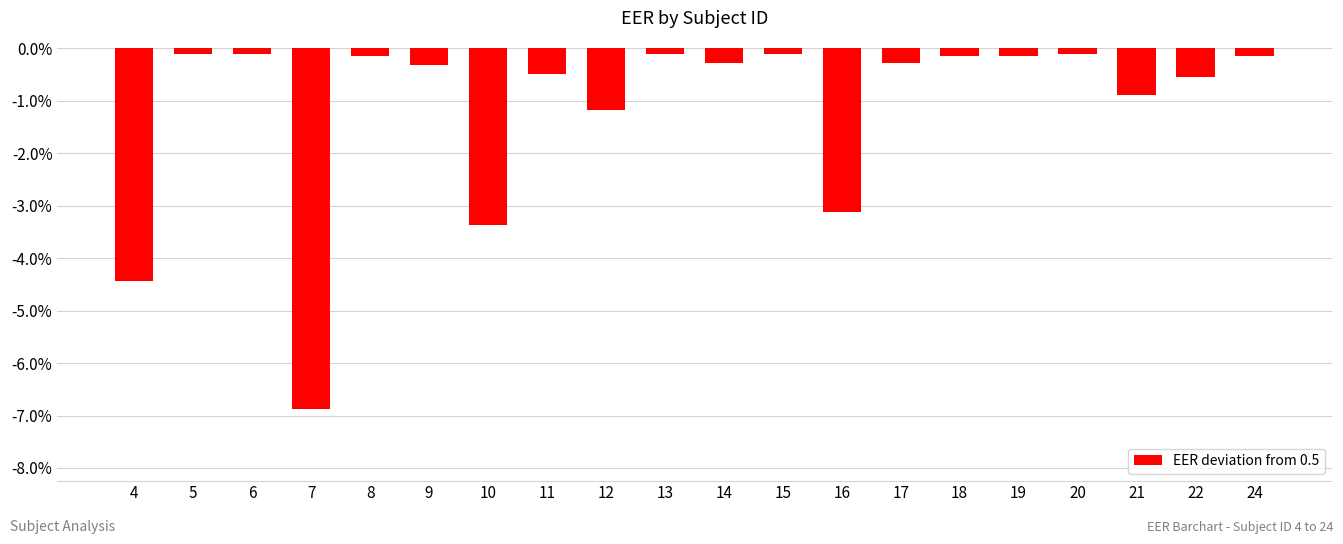

The value at 15 is -0.0. True or false?

False